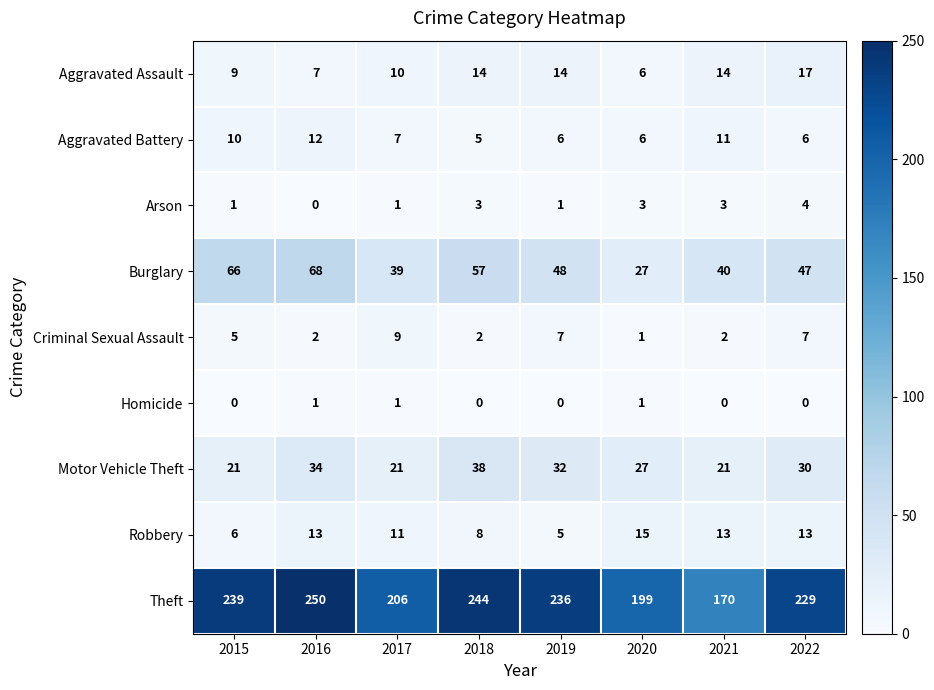

Where is Aggravated Battery nearest to the value 8?

2017